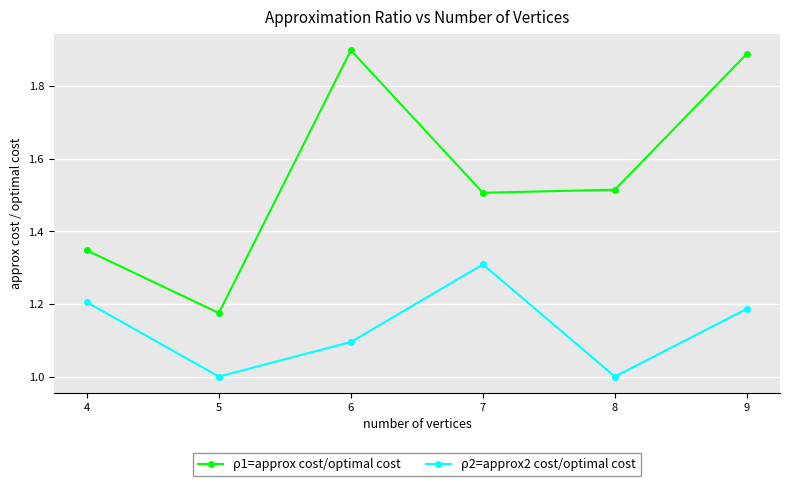

True or false: ρ1=approx cost/optimal cost has a value of 1.5 at 7.

True